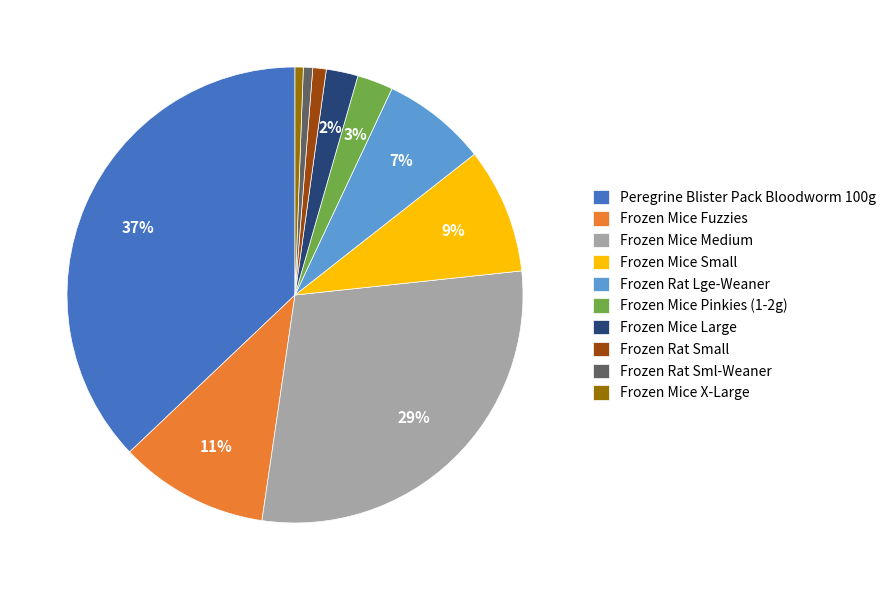

Is it true that Frozen Rat Lge-Weaner is 14% of the pie?

False